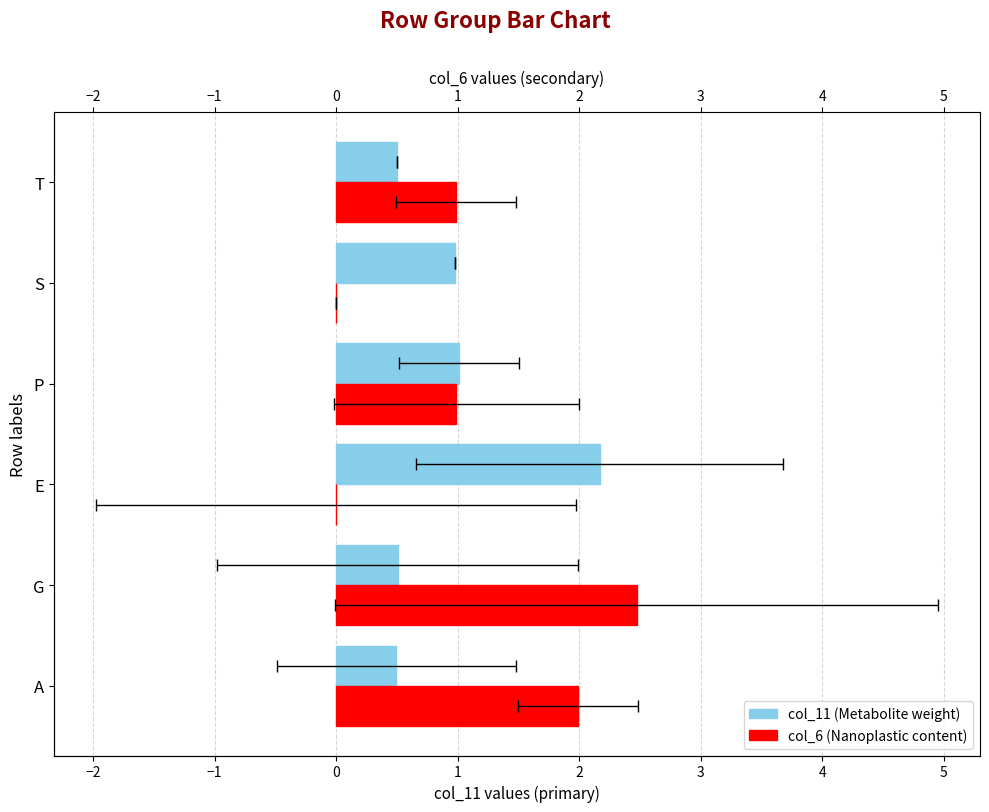

Which series has the widest spread of values?

col_6 (Nanoplastic content)